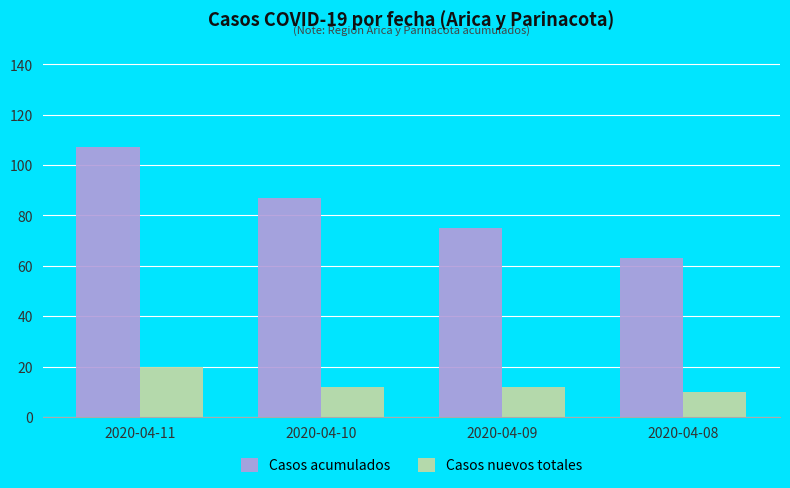

Rank the series at 2020-04-11 from highest to lowest value.

Casos acumulados, Casos nuevos totales